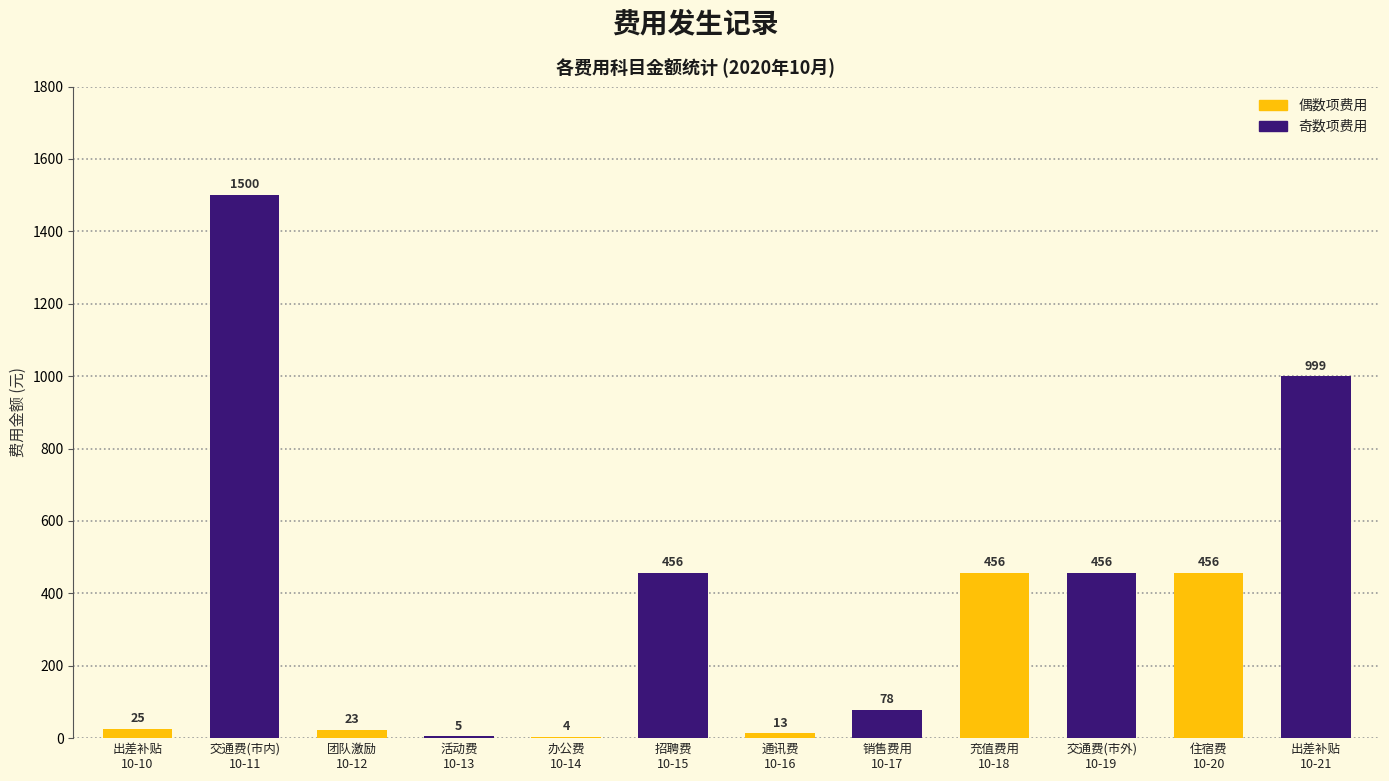

What is the greatest value displayed?

1500